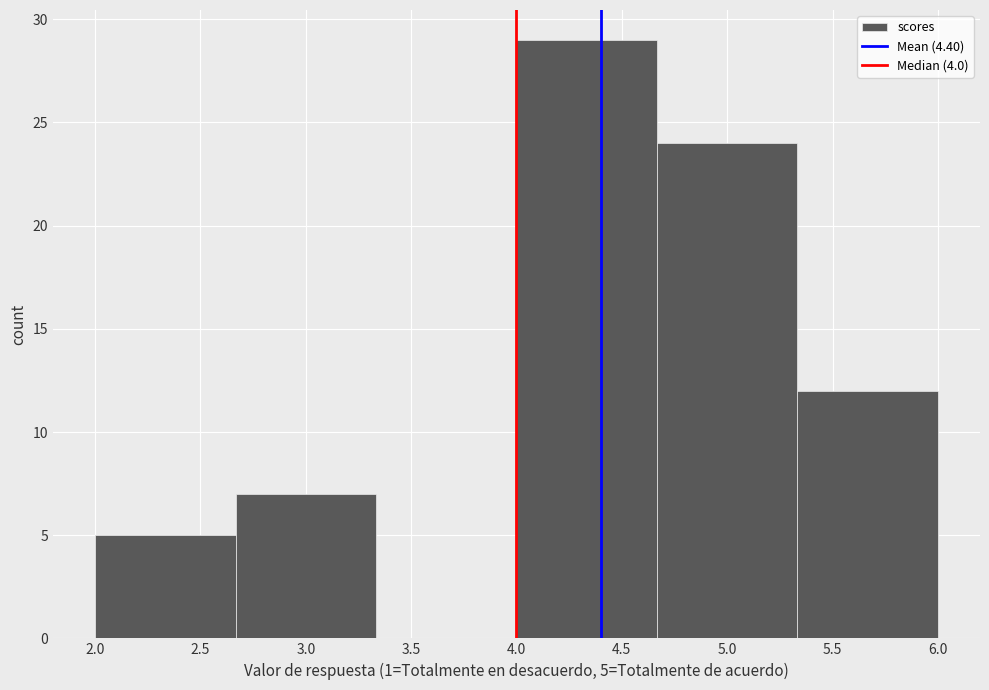

Over which range of the x-axis is the bar tallest?

4.00 to 4.65